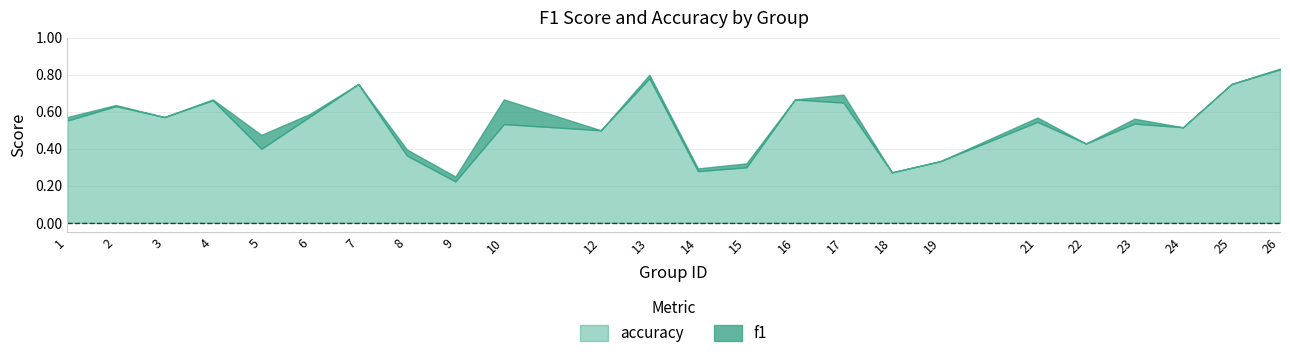

The accuracy series shows 1.1 at 25. True or false?

False